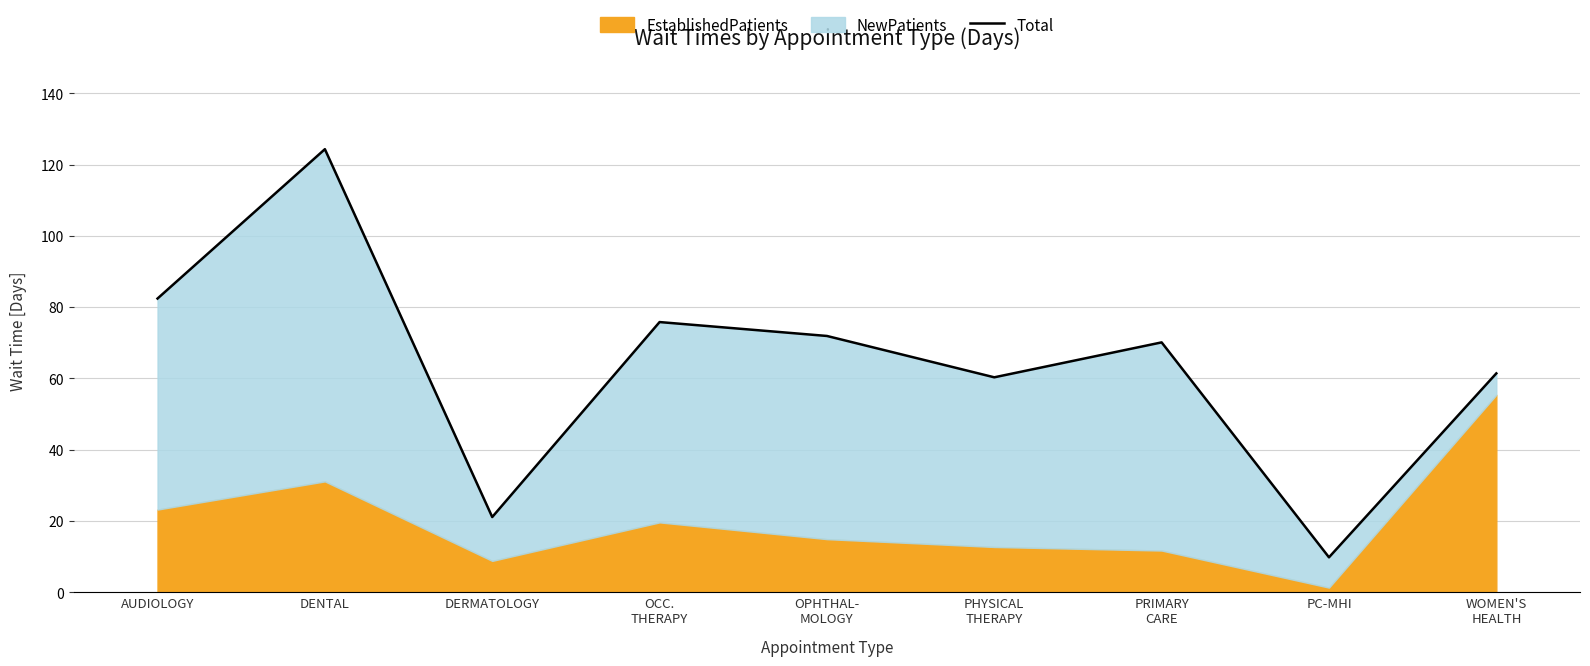

What value does the data have at PHYSICAL
THERAPY?

60.3